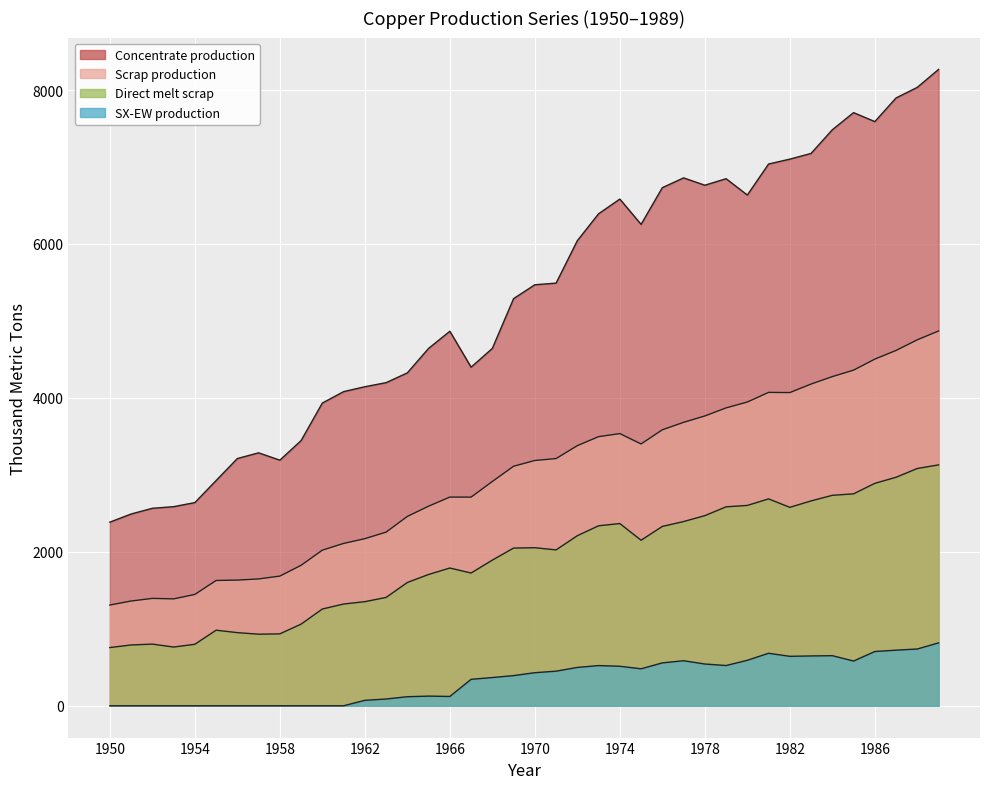

What is the difference between the second highest and minimum values in the Direct melt scrap series?

2327.1